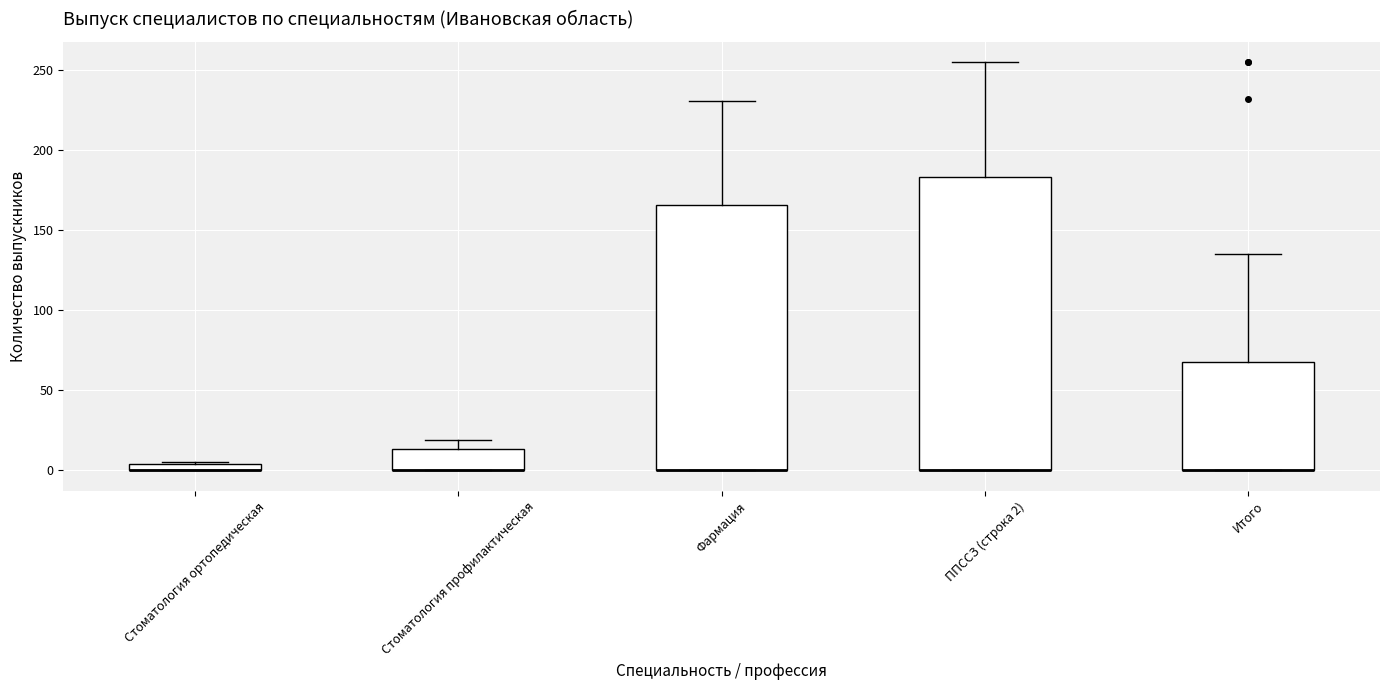

Comparing the boxes themselves (not the whiskers), which one is the tallest?

ППССЗ (строка 2)